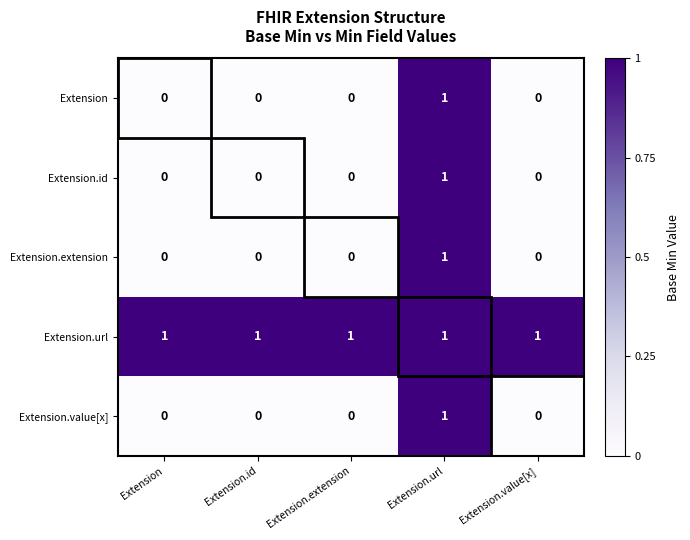

What is the sum of all Extension.url values?

5